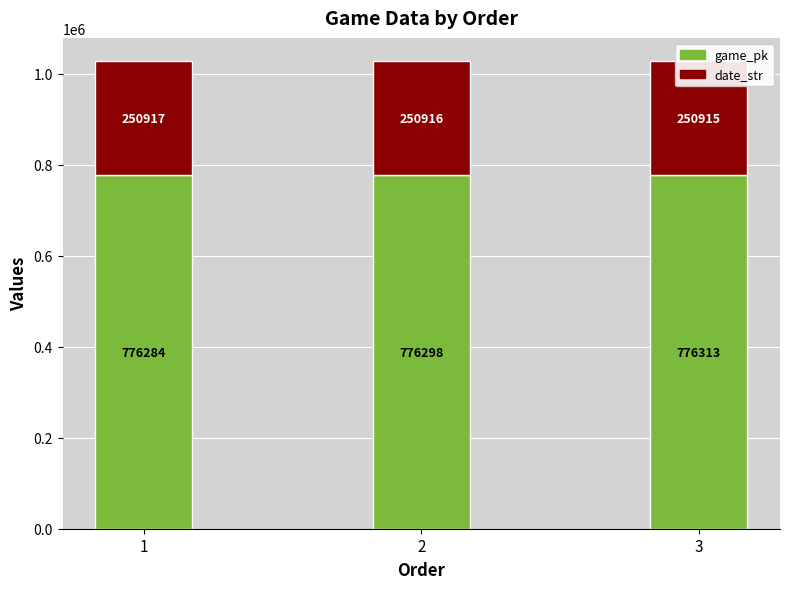

Where is game_pk nearest to the value 776298?

2